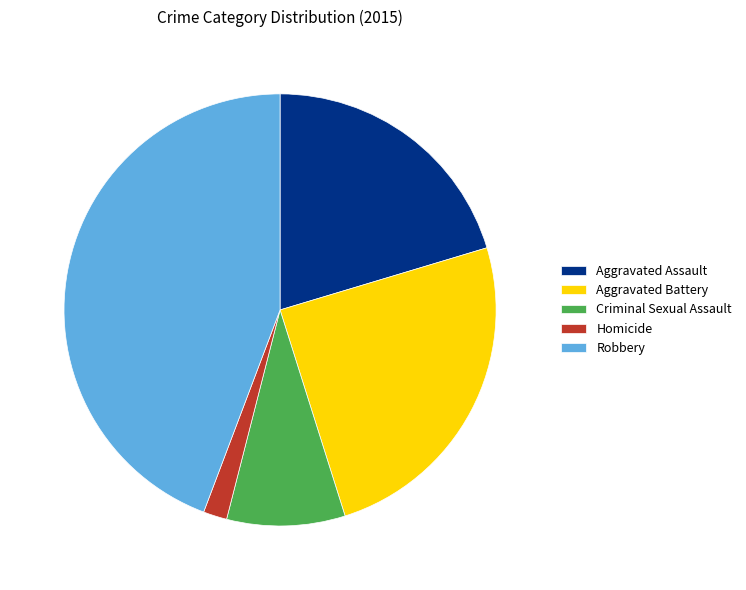

Is there any slice that represents more than half of the pie?

No